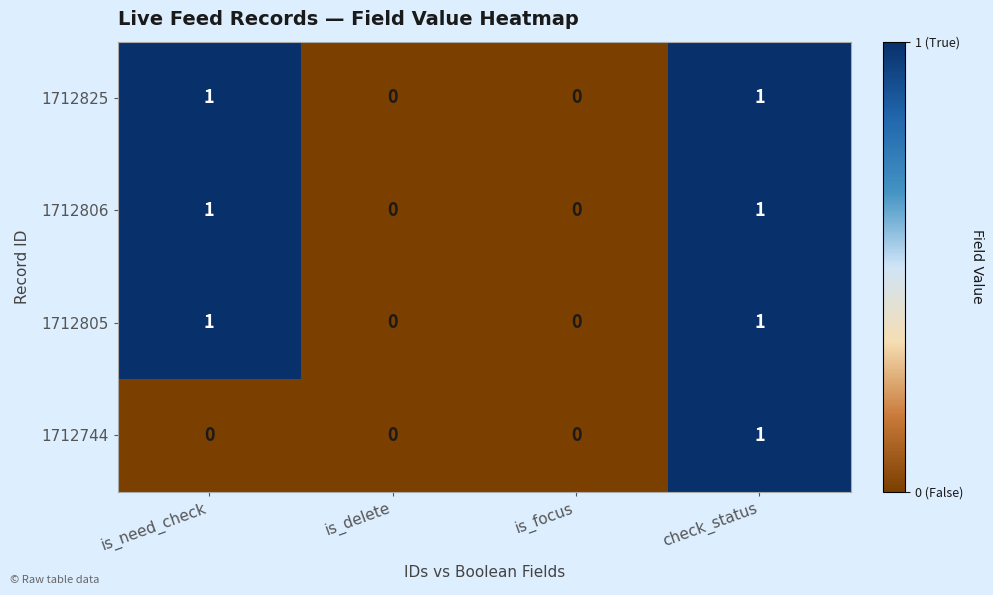

Reading left to right, extract all data points from this chart.

1712825: 1	0	0	1
1712806: 1	0	0	1
1712805: 1	0	0	1
1712744: 0	0	0	1